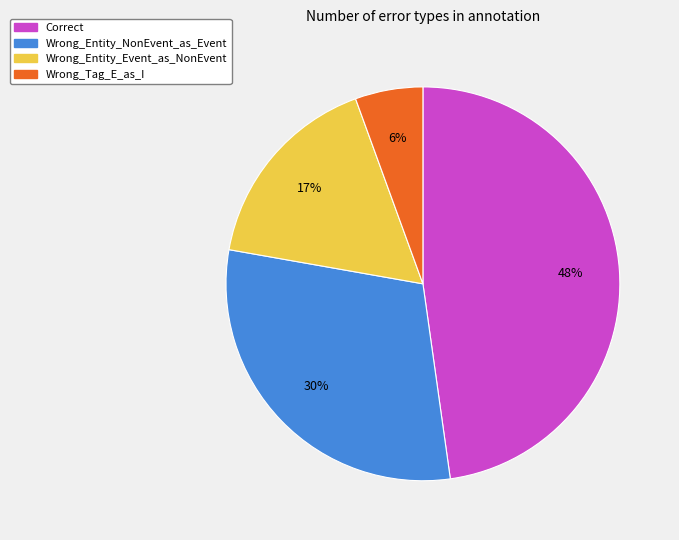

Does any single category account for the majority?

No